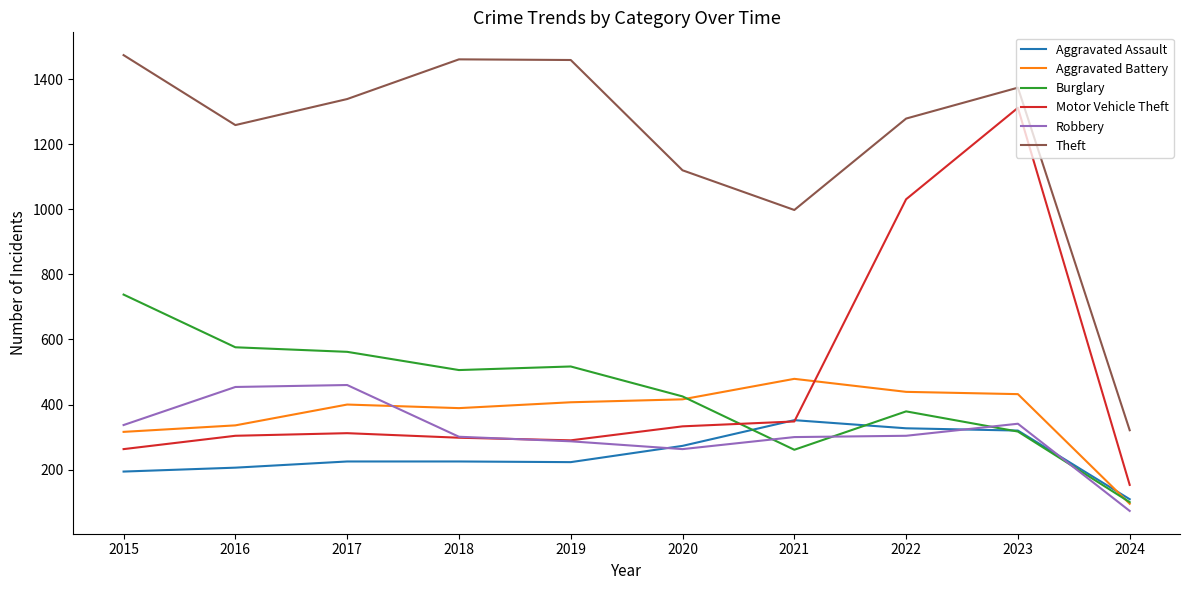

True or false: Aggravated Battery and Theft cross at least once.

False